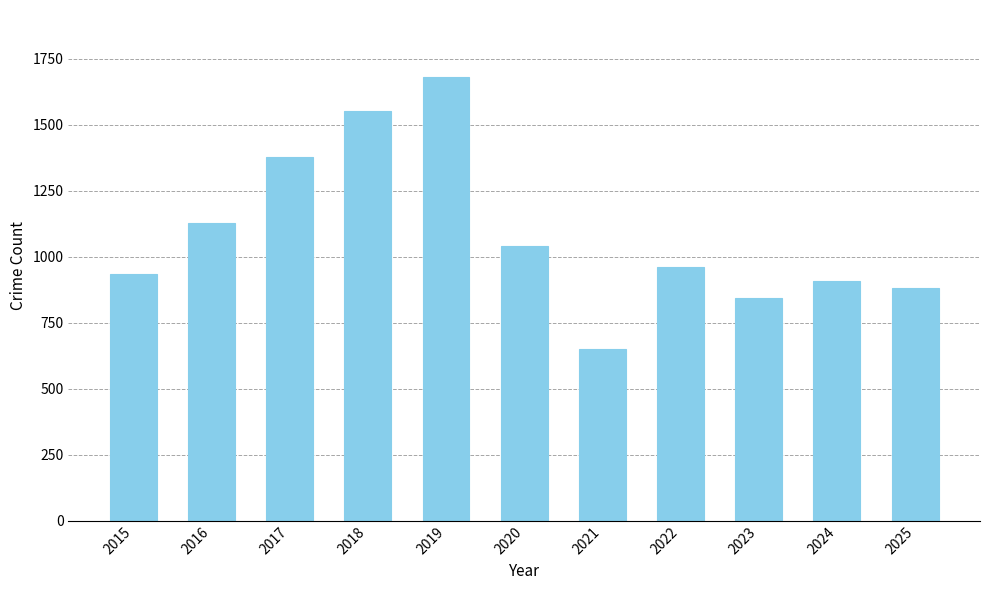

Between 2024 and 2025, which is larger?

2024